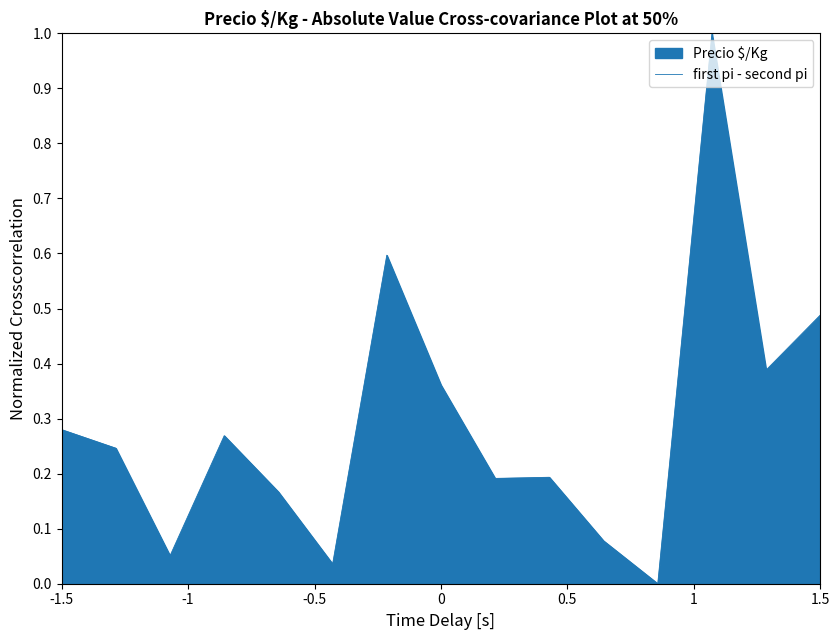

Count the number of data series in this chart.

1